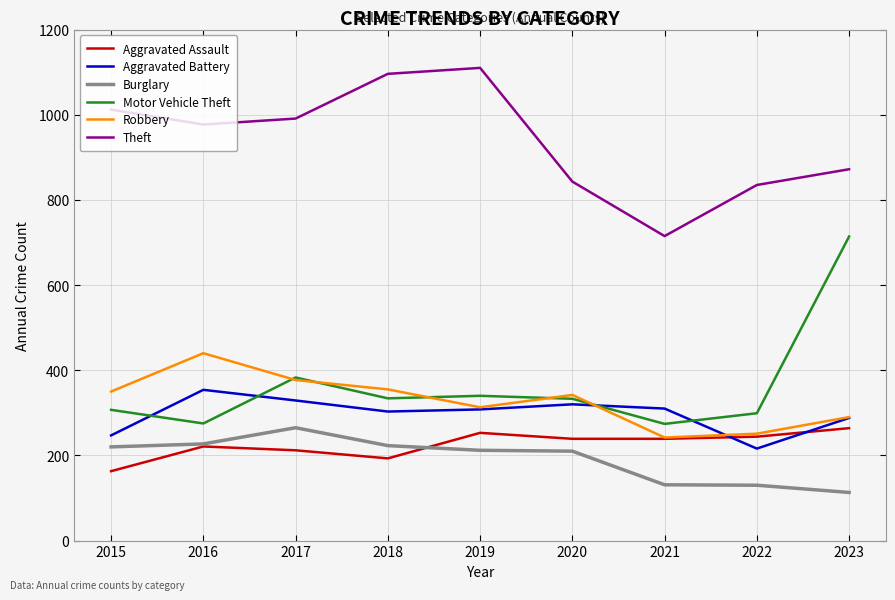

What is the difference between the maximum and minimum values in the Aggravated Assault series?

101